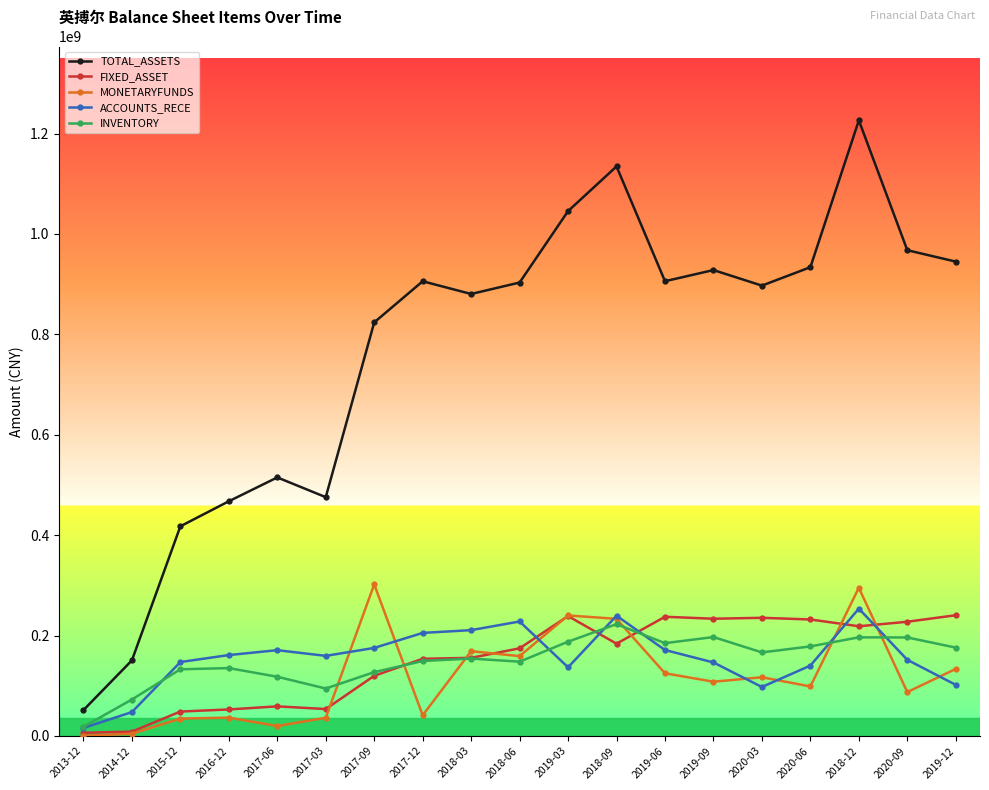

What is the label of the 9th point from the left?

2018-03